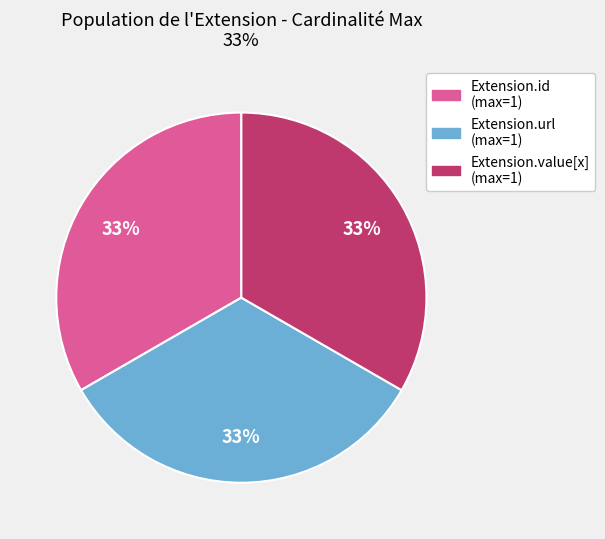

Count the number of slices in the pie.

3